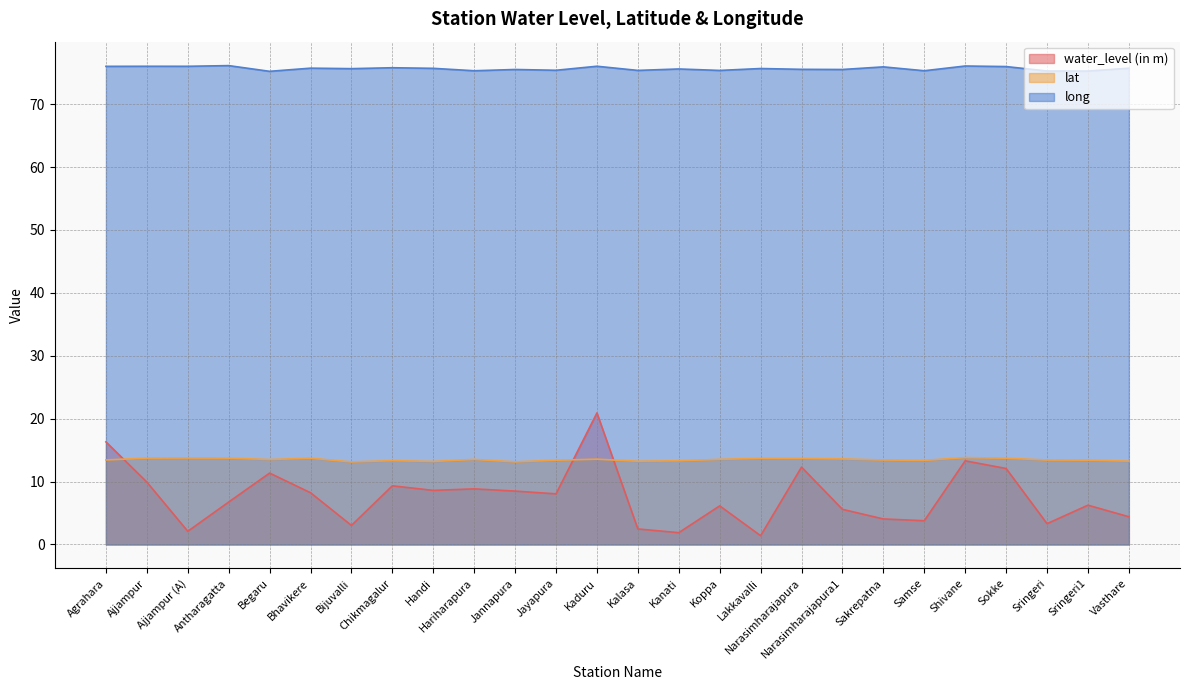

What is the approximate value of lat at Jayapura?

13.4